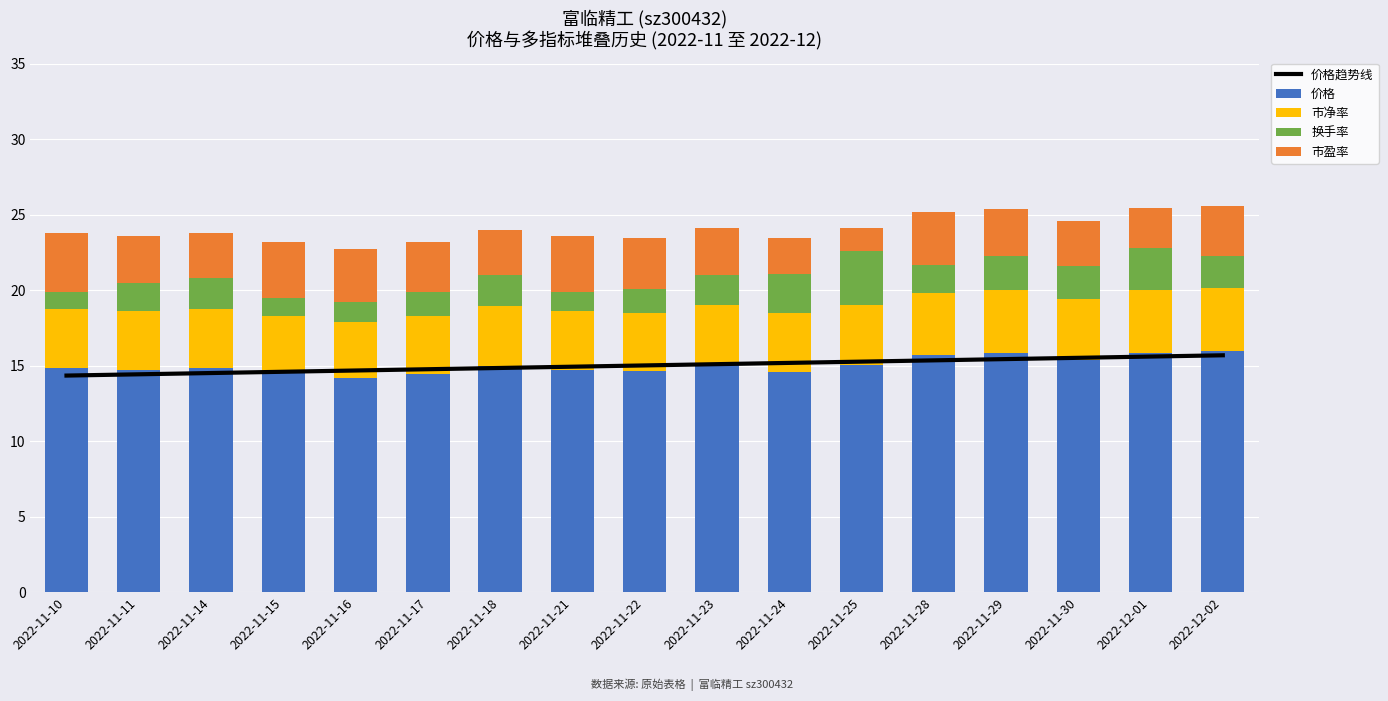

Reading left to right, what are all the values shown in this chart?

价格趋势线: 2022-11-10=14.3	2022-11-11=14.4	2022-11-14=14.5	2022-11-15=14.6	2022-11-16=14.7	2022-11-17=14.8	2022-11-18=14.8	2022-11-21=14.9	2022-11-22=15.0	2022-11-23=15.1	2022-11-24=15.2	2022-11-25=15.3	2022-11-28=15.3	2022-11-29=15.4	2022-11-30=15.5	2022-12-01=15.6	2022-12-02=15.7
价格: 2022-11-10=14.8	2022-11-11=14.7	2022-11-14=14.8	2022-11-15=14.5	2022-11-16=14.2	2022-11-17=14.4	2022-11-18=15.0	2022-11-21=14.7	2022-11-22=14.6	2022-11-23=15.1	2022-11-24=14.6	2022-11-25=15.1	2022-11-28=15.7	2022-11-29=15.8	2022-11-30=15.3	2022-12-01=15.8	2022-12-02=16.0
市净率: 2022-11-10=3.9	2022-11-11=3.9	2022-11-14=3.9	2022-11-15=3.8	2022-11-16=3.7	2022-11-17=3.8	2022-11-18=3.9	2022-11-21=3.9	2022-11-22=3.9	2022-11-23=4.0	2022-11-24=3.9	2022-11-25=4.0	2022-11-28=4.1	2022-11-29=4.2	2022-11-30=4.0	2022-12-01=4.2	2022-12-02=4.2
换手率: 2022-11-10=1.1	2022-11-11=1.9	2022-11-14=2.1	2022-11-15=1.2	2022-11-16=1.3	2022-11-17=1.6	2022-11-18=2.1	2022-11-21=1.3	2022-11-22=1.6	2022-11-23=1.9	2022-11-24=2.6	2022-11-25=3.6	2022-11-28=1.9	2022-11-29=2.2	2022-11-30=2.2	2022-12-01=2.8	2022-12-02=2.1
市盈率: 2022-11-10=3.9	2022-11-11=3.1	2022-11-14=3.0	2022-11-15=3.7	2022-11-16=3.5	2022-11-17=3.3	2022-11-18=3.0	2022-11-21=3.7	2022-11-22=3.4	2022-11-23=3.2	2022-11-24=2.3	2022-11-25=1.5	2022-11-28=3.5	2022-11-29=3.1	2022-11-30=3.0	2022-12-01=2.6	2022-12-02=3.3